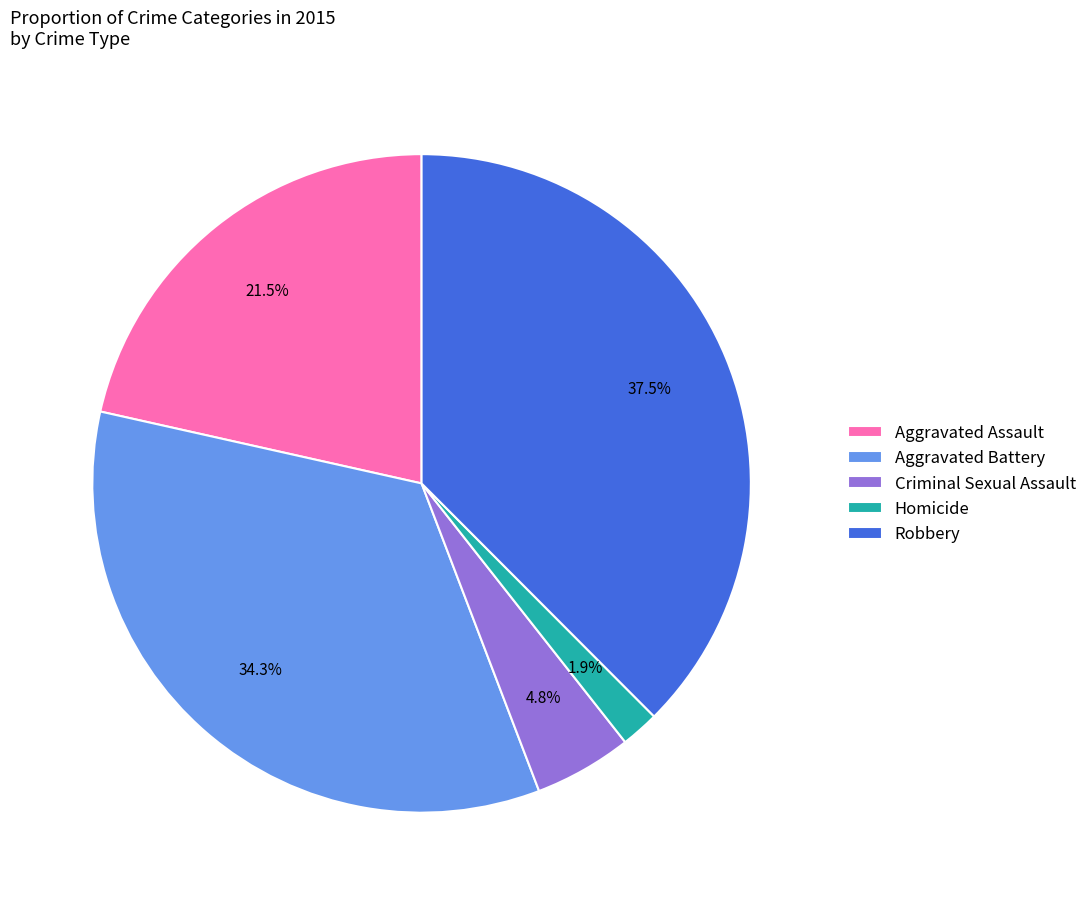

How many segments does this pie chart have?

5